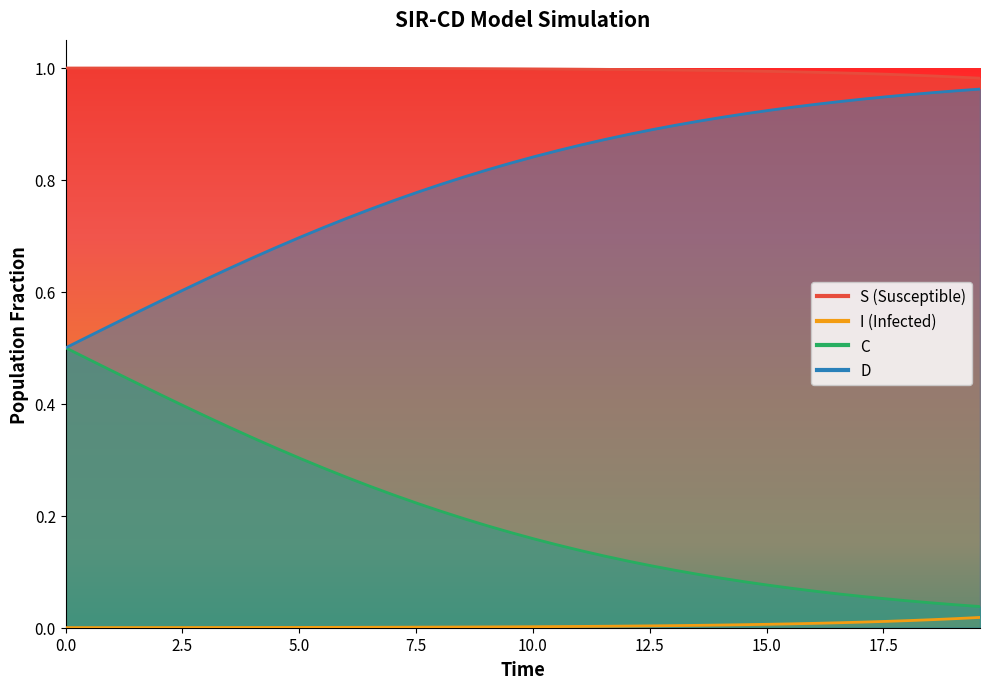

What is the label of the 2nd point from the left?

2.5